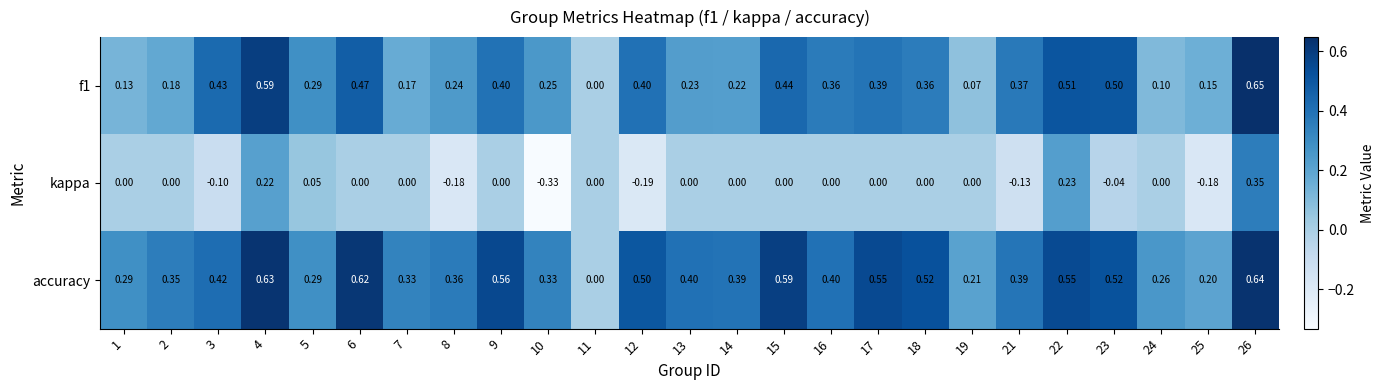

How many positive values does the accuracy series have?

24